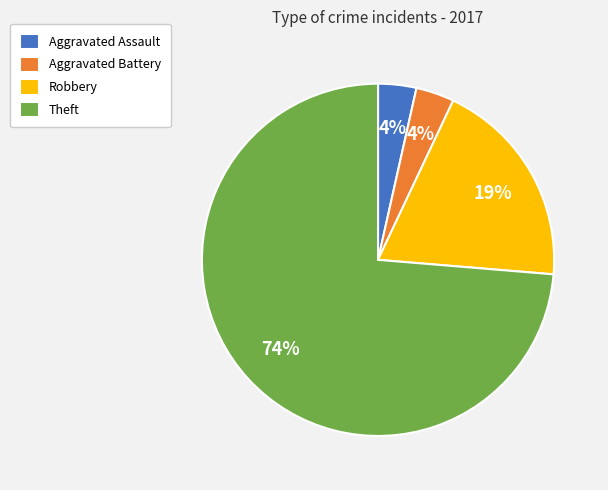

The Aggravated Assault slice represents 17% of the pie. True or false?

False